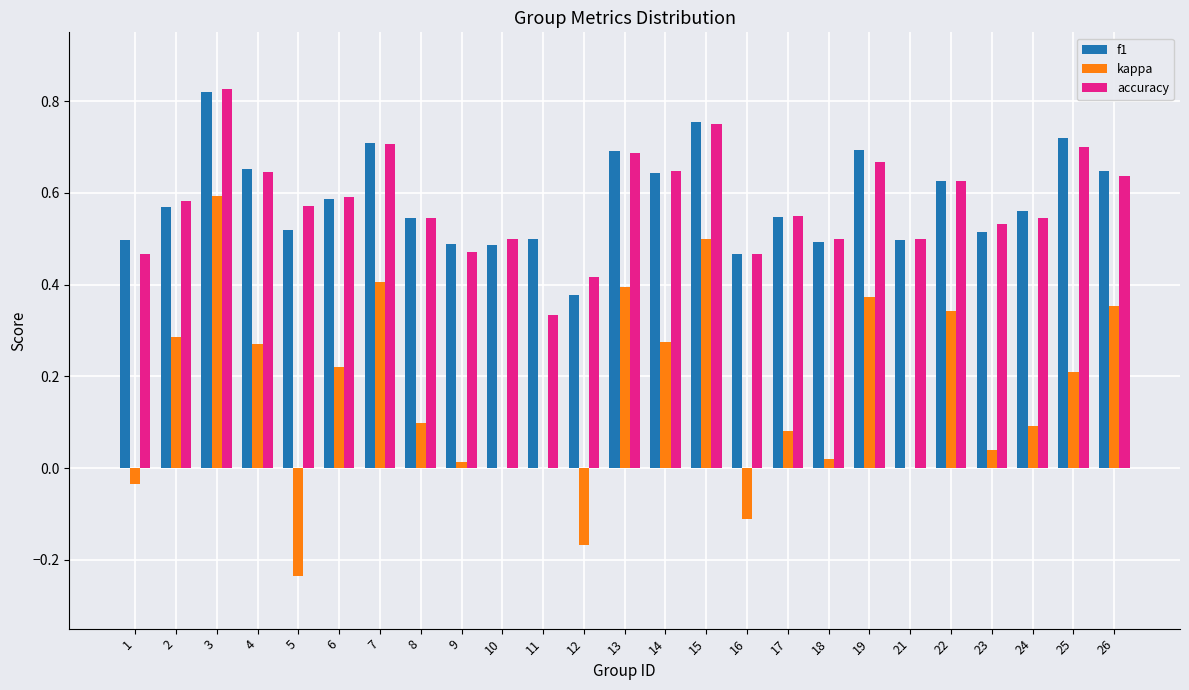

True or false: kappa has a value of 0.1 at 24.

True